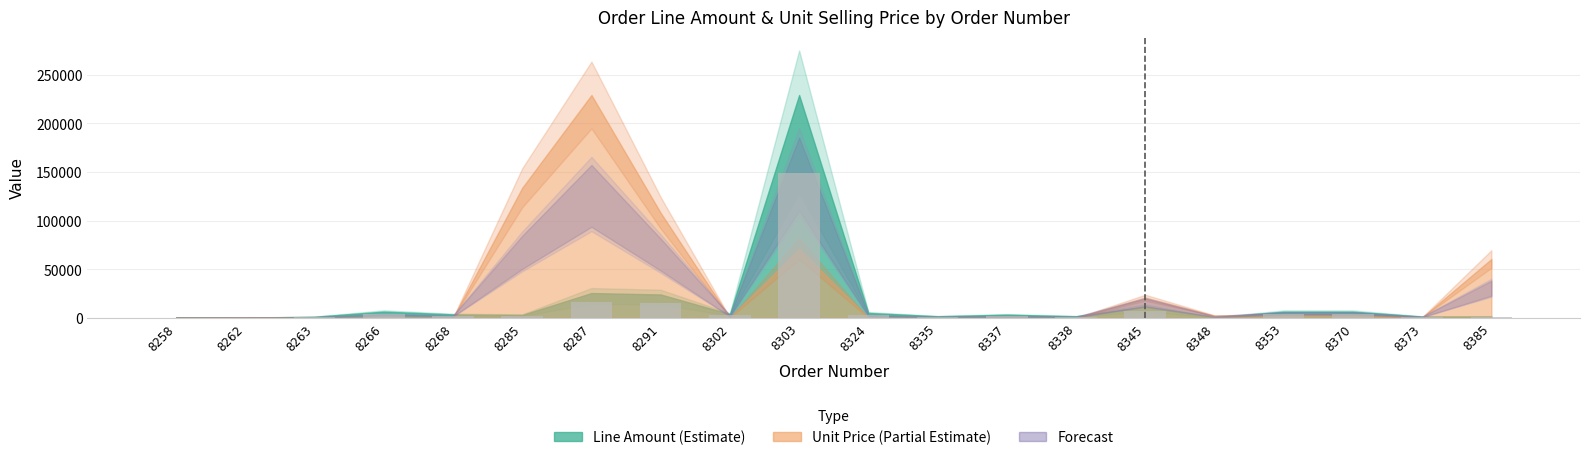

What is the sum of all values?

218492.6